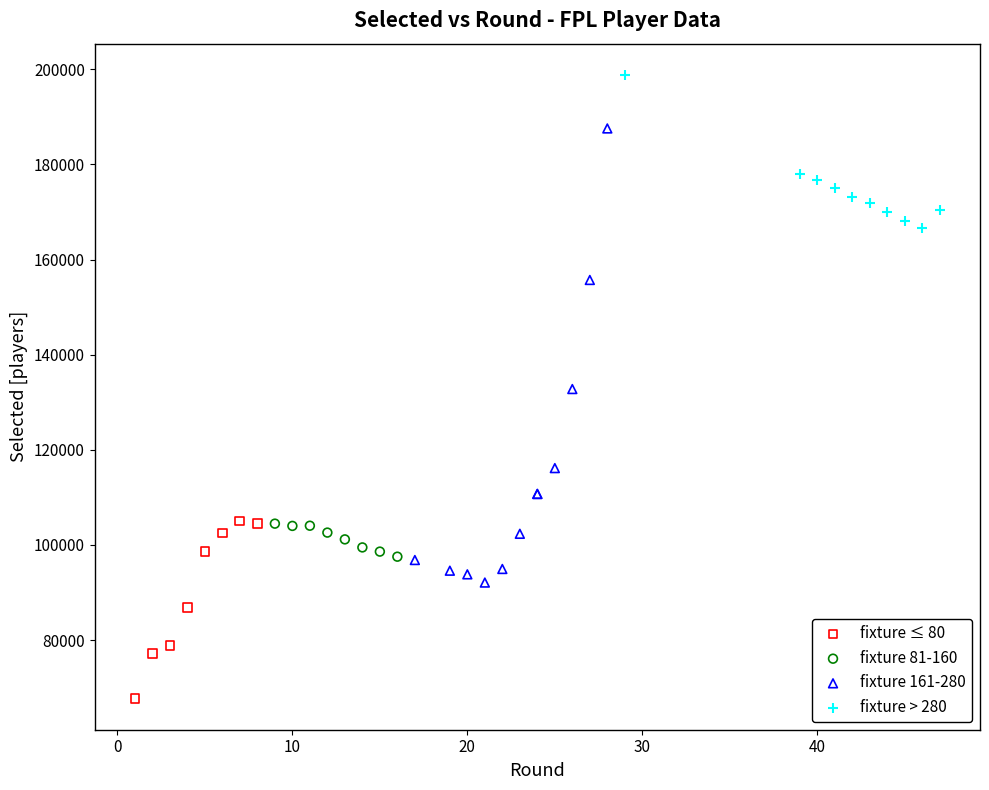

Which series contains the highest Y value?

fixture > 280